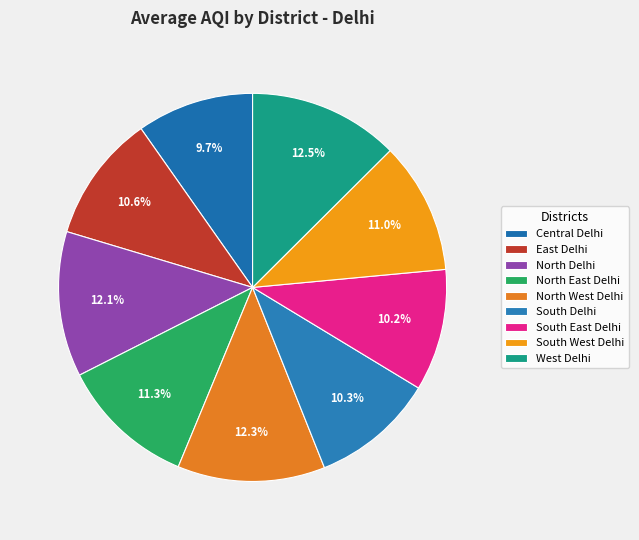

Is the sum of North Delhi and West Delhi greater than half?

No